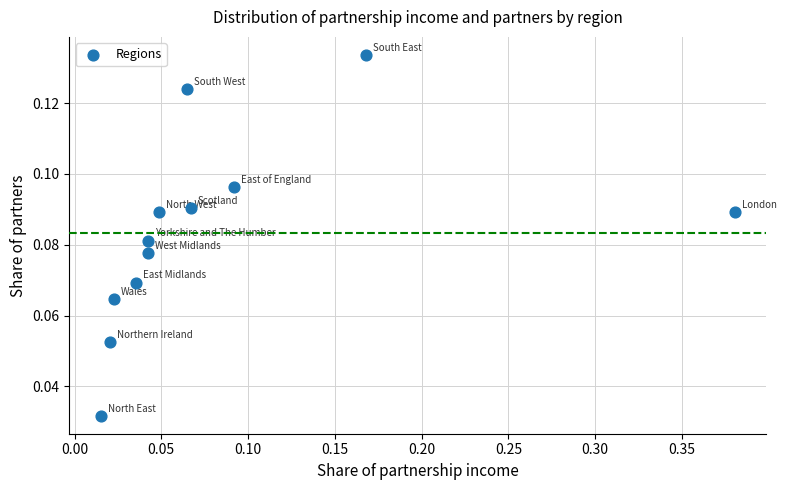

What is the range of X values (max minus min)?

0.4